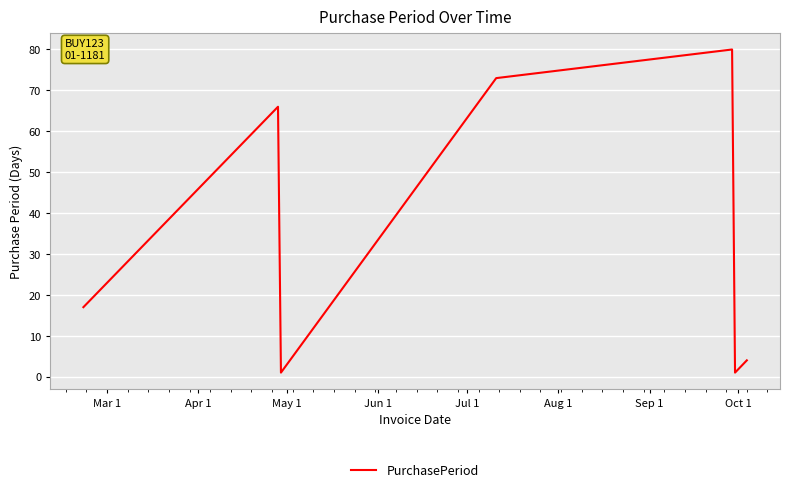

How many interior local peaks (higher than both neighbors) does the data have?

2